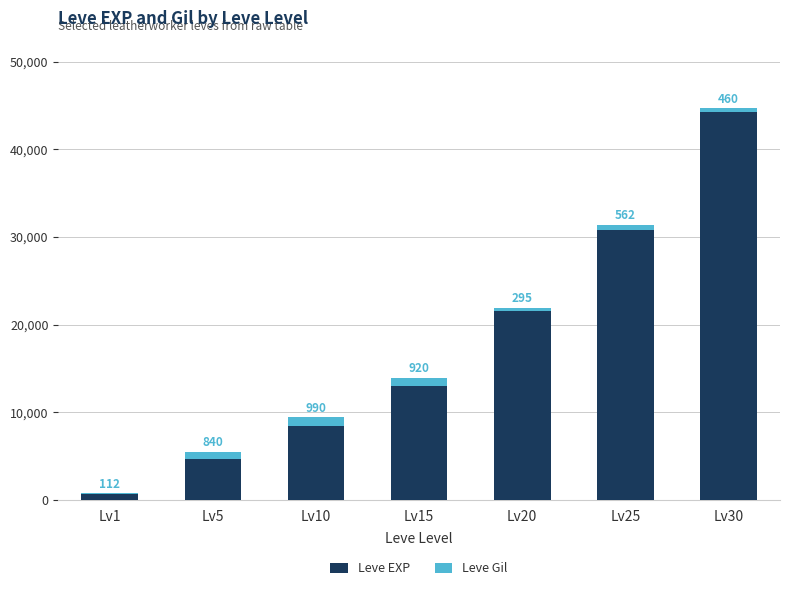

At which category is the sum across all series the highest?

Lv30